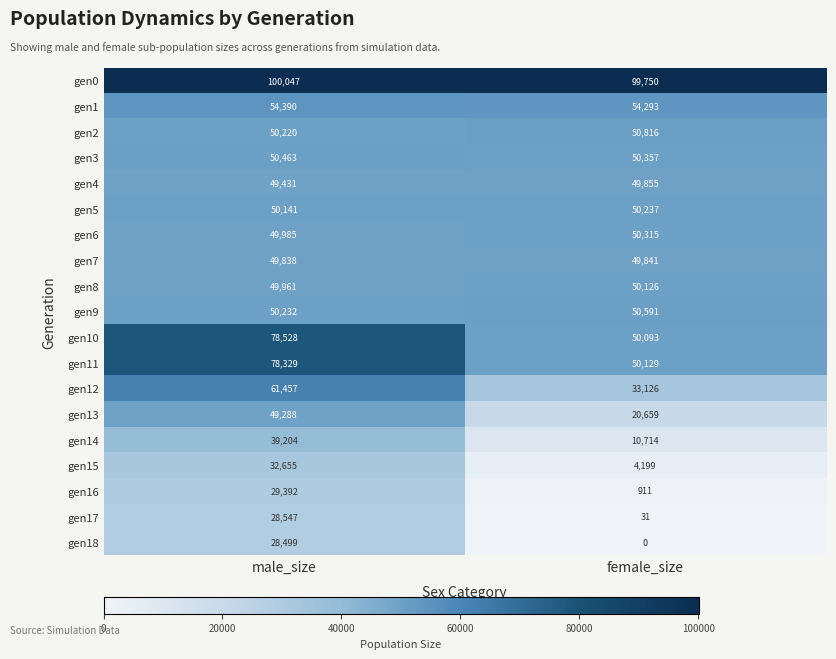

The gen18 series shows 0 at female_size. True or false?

True